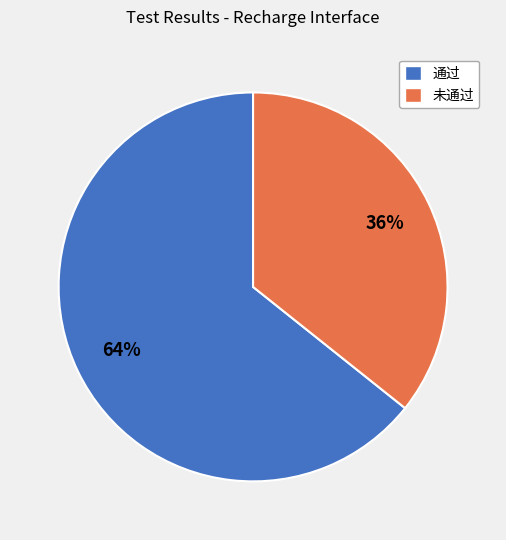

Do 通过 and 未通过 together represent more than half of the pie?

Yes